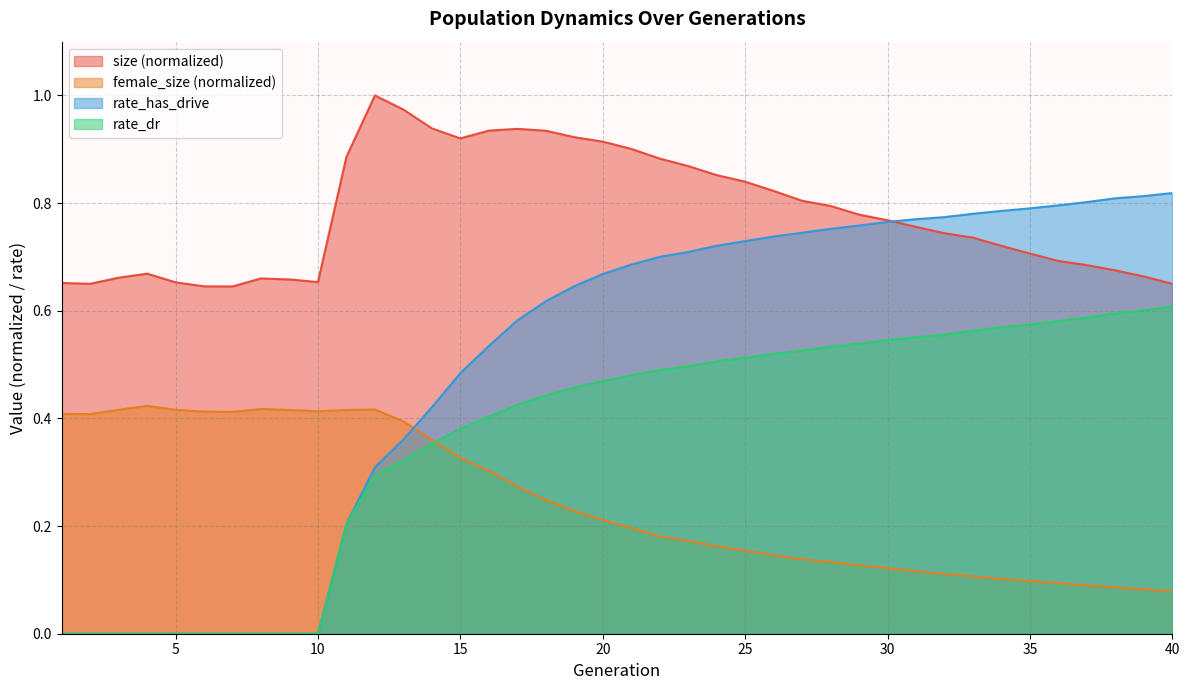

Reading left to right, transcribe all the data shown in this chart.

size: 1=0.7	2=0.7	3=0.7	4=0.7	5=0.7	6=0.6	7=0.6	8=0.7	9=0.7	10=0.7	11=0.9	12=1.0	13=1.0	14=0.9	15=0.9	16=0.9	17=0.9	18=0.9	19=0.9	20=0.9	21=0.9	22=0.9	23=0.9	24=0.9	25=0.8	26=0.8	27=0.8	28=0.8	29=0.8	30=0.8	31=0.8	32=0.7	33=0.7	34=0.7	35=0.7	36=0.7	37=0.7	38=0.7	39=0.7	40=0.7
female_size: 1=0.4	2=0.4	3=0.4	4=0.4	5=0.4	6=0.4	7=0.4	8=0.4	9=0.4	10=0.4	11=0.4	12=0.4	13=0.4	14=0.4	15=0.3	16=0.3	17=0.3	18=0.2	19=0.2	20=0.2	21=0.2	22=0.2	23=0.2	24=0.2	25=0.2	26=0.1	27=0.1	28=0.1	29=0.1	30=0.1	31=0.1	32=0.1	33=0.1	34=0.1	35=0.1	36=0.1	37=0.1	38=0.1	39=0.1	40=0.1
rate_dr: 1=0.0	2=0.0	3=0.0	4=0.0	5=0.0	6=0.0	7=0.0	8=0.0	9=0.0	10=0.0	11=0.2	12=0.3	13=0.3	14=0.4	15=0.4	16=0.4	17=0.4	18=0.4	19=0.5	20=0.5	21=0.5	22=0.5	23=0.5	24=0.5	25=0.5	26=0.5	27=0.5	28=0.5	29=0.5	30=0.5	31=0.6	32=0.6	33=0.6	34=0.6	35=0.6	36=0.6	37=0.6	38=0.6	39=0.6	40=0.6
rate_has_drive: 1=0.0	2=0.0	3=0.0	4=0.0	5=0.0	6=0.0	7=0.0	8=0.0	9=0.0	10=0.0	11=0.2	12=0.3	13=0.4	14=0.4	15=0.5	16=0.5	17=0.6	18=0.6	19=0.6	20=0.7	21=0.7	22=0.7	23=0.7	24=0.7	25=0.7	26=0.7	27=0.7	28=0.8	29=0.8	30=0.8	31=0.8	32=0.8	33=0.8	34=0.8	35=0.8	36=0.8	37=0.8	38=0.8	39=0.8	40=0.8